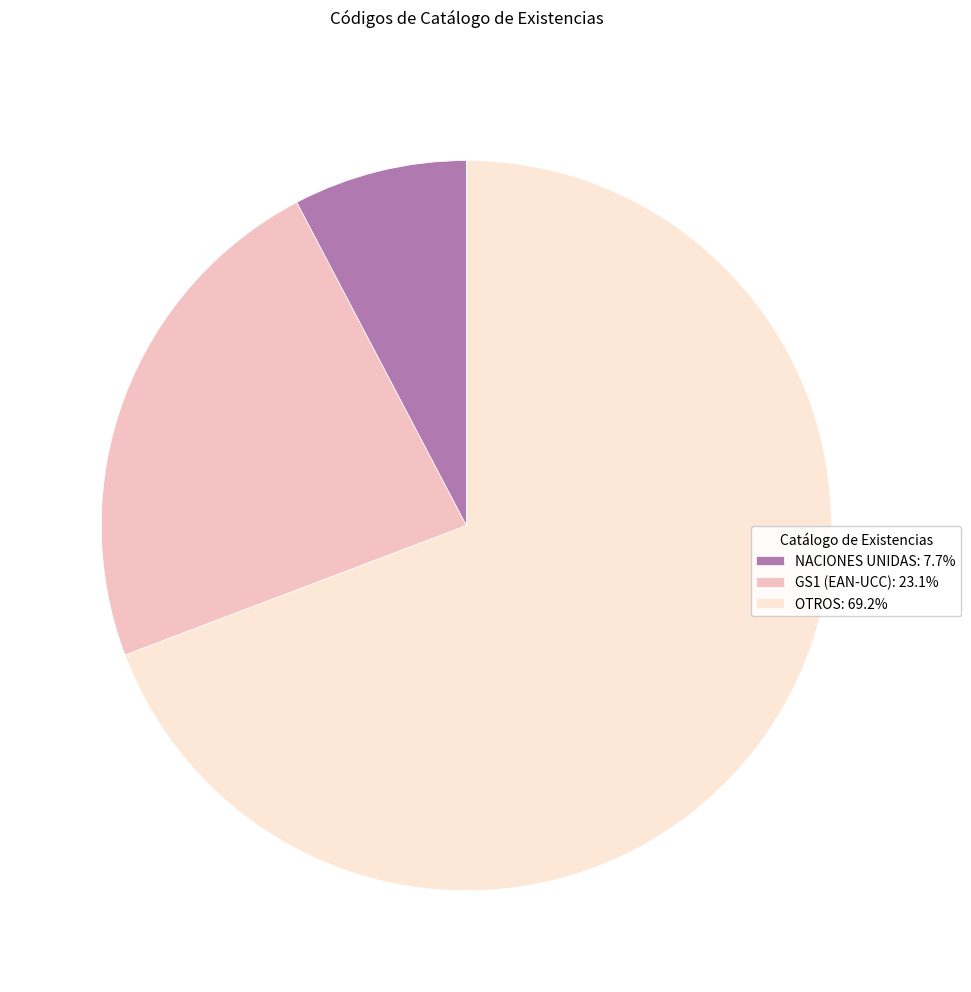

How many slices are in this pie chart?

3